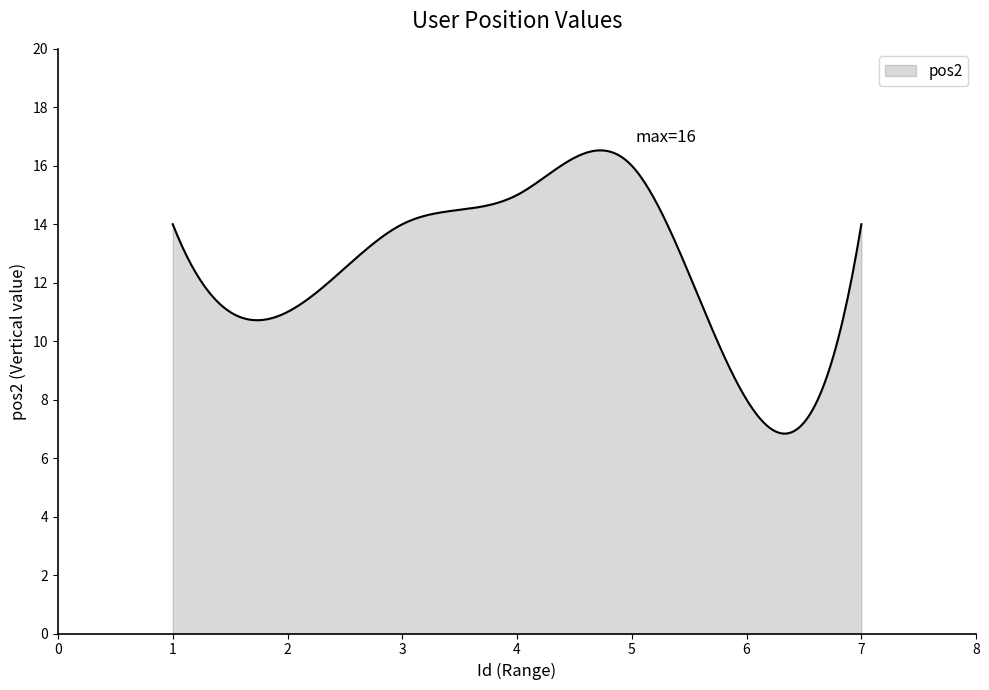

What is the minimum value shown in the chart?

6.8